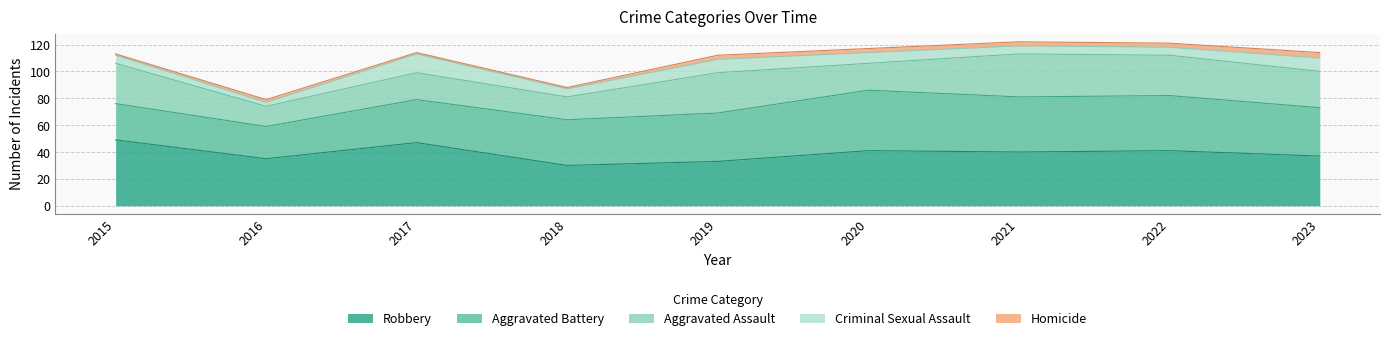

True or false: Criminal Sexual Assault has more than 2 points higher than both neighbors.

False